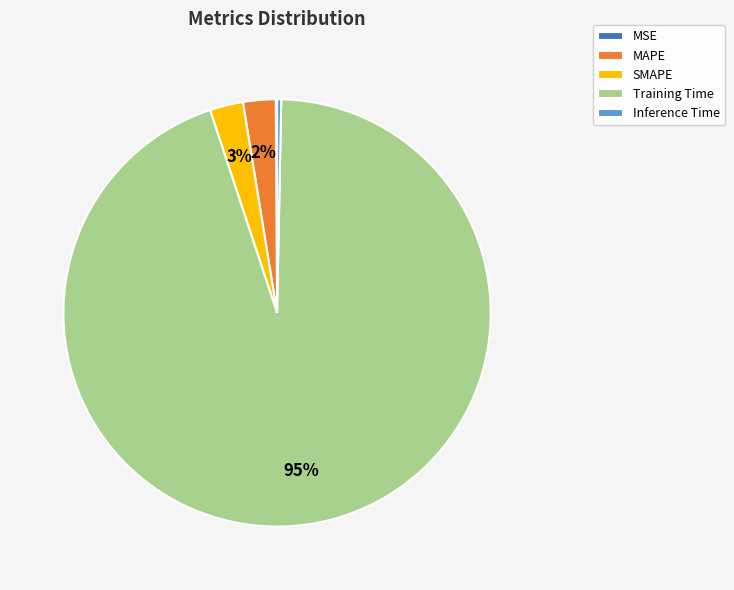

Combined, do MAPE and Training Time account for over 50%?

Yes